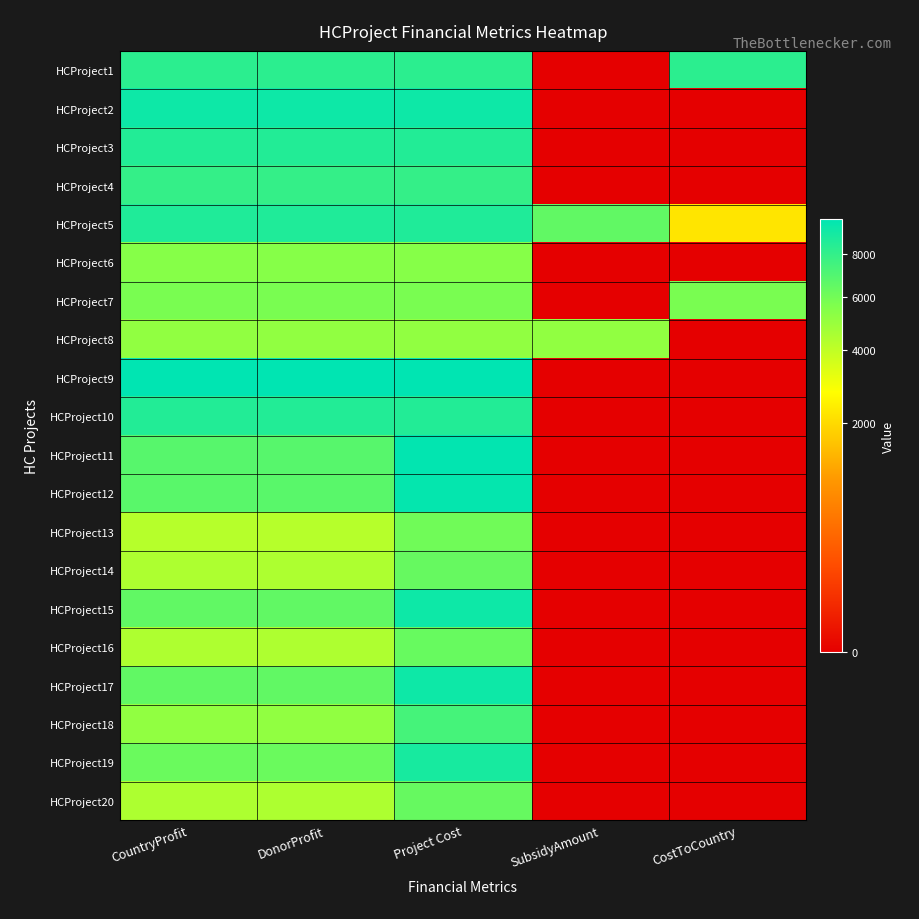

Reading left to right, transcribe all the data shown in this chart.

HCProject1: CountryProfit=8242	DonorProfit=8242	Project Cost=8242	SubsidyAmount=0	CostToCountry=8242
HCProject2: CountryProfit=9315	DonorProfit=9315	Project Cost=9315	SubsidyAmount=0	CostToCountry=0
HCProject3: CountryProfit=8547	DonorProfit=8547	Project Cost=8547	SubsidyAmount=0	CostToCountry=0
HCProject4: CountryProfit=7953	DonorProfit=7953	Project Cost=7953	SubsidyAmount=0	CostToCountry=0
HCProject5: CountryProfit=8697	DonorProfit=8697	Project Cost=8697	SubsidyAmount=6488	CostToCountry=2209
HCProject6: CountryProfit=5445	DonorProfit=5445	Project Cost=5445	SubsidyAmount=0	CostToCountry=0
HCProject7: CountryProfit=5813	DonorProfit=5813	Project Cost=5813	SubsidyAmount=0	CostToCountry=5813
HCProject8: CountryProfit=5138	DonorProfit=5138	Project Cost=5138	SubsidyAmount=5138	CostToCountry=0
HCProject9: CountryProfit=9861	DonorProfit=9861	Project Cost=9861	SubsidyAmount=0	CostToCountry=0
HCProject10: CountryProfit=8552	DonorProfit=8552	Project Cost=8552	SubsidyAmount=0	CostToCountry=0
HCProject11: CountryProfit=6808	DonorProfit=6808	Project Cost=9727	SubsidyAmount=0	CostToCountry=0
HCProject12: CountryProfit=6745	DonorProfit=6745	Project Cost=9637	SubsidyAmount=0	CostToCountry=0
HCProject13: CountryProfit=4250	DonorProfit=4250	Project Cost=6072	SubsidyAmount=0	CostToCountry=0
HCProject14: CountryProfit=4438	DonorProfit=4438	Project Cost=6340	SubsidyAmount=0	CostToCountry=0
HCProject15: CountryProfit=6512	DonorProfit=6512	Project Cost=9303	SubsidyAmount=0	CostToCountry=0
HCProject16: CountryProfit=4426	DonorProfit=4426	Project Cost=6324	SubsidyAmount=0	CostToCountry=0
HCProject17: CountryProfit=6517	DonorProfit=6517	Project Cost=9311	SubsidyAmount=0	CostToCountry=0
HCProject18: CountryProfit=5154	DonorProfit=5154	Project Cost=7363	SubsidyAmount=0	CostToCountry=0
HCProject19: CountryProfit=6250	DonorProfit=6250	Project Cost=8929	SubsidyAmount=0	CostToCountry=0
HCProject20: CountryProfit=4455	DonorProfit=4455	Project Cost=6365	SubsidyAmount=0	CostToCountry=0